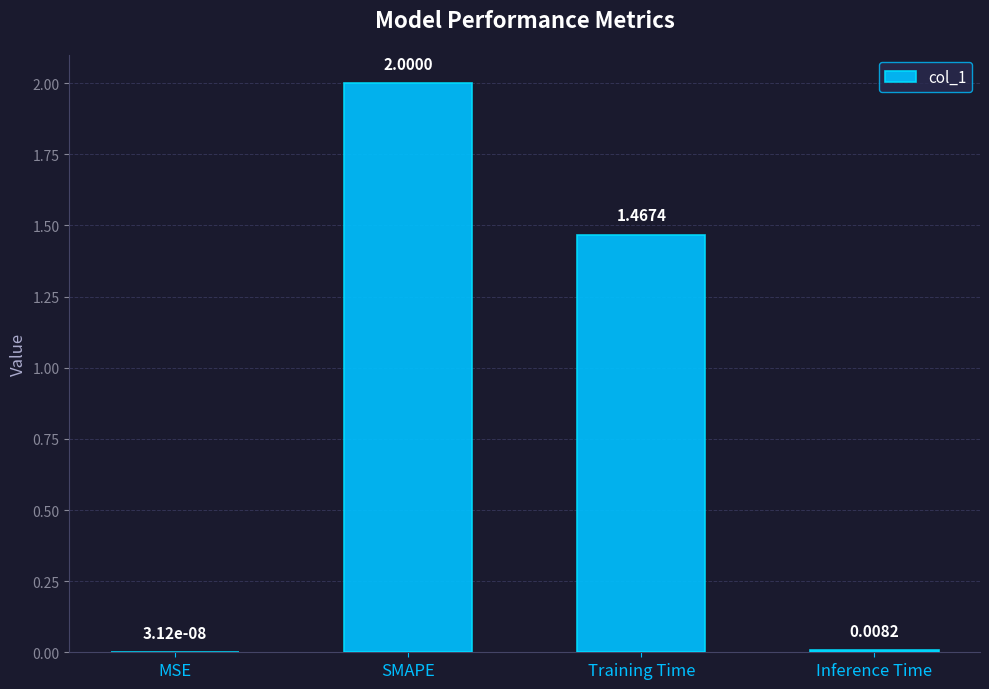

What is the sum of all values?

3.5